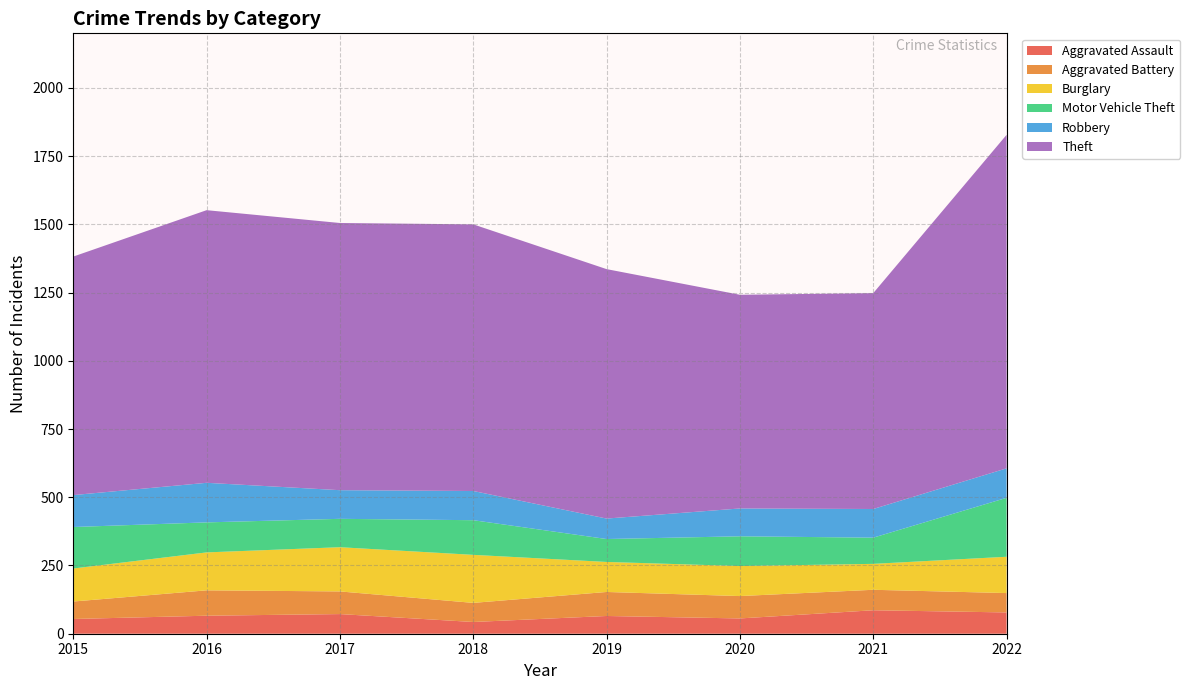

Reading left to right, extract all data points from this chart.

Aggravated Assault: 2015=54	2016=66	2017=72	2018=43	2019=65	2020=56	2021=86	2022=78
Aggravated Battery: 2015=64	2016=93	2017=83	2018=70	2019=88	2020=82	2021=75	2022=71
Burglary: 2015=121	2016=139	2017=162	2018=176	2019=110	2020=110	2021=95	2022=133
Motor Vehicle Theft: 2015=152	2016=110	2017=104	2018=127	2019=84	2020=109	2021=96	2022=216
Robbery: 2015=117	2016=145	2017=105	2018=107	2019=75	2020=102	2021=105	2022=108
Theft: 2015=874	2016=999	2017=979	2018=977	2019=914	2020=783	2021=791	2022=1222